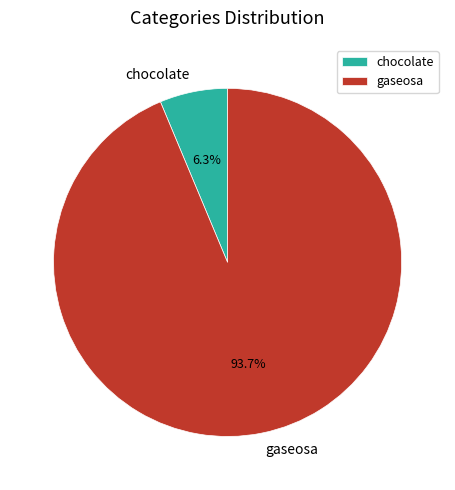

What is the smallest slice in the pie chart?

chocolate